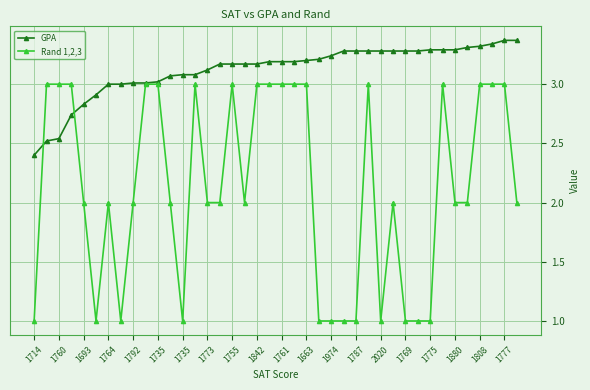

What is the value of the Rand 1,2,3 point at the 15th from the left?

2.0